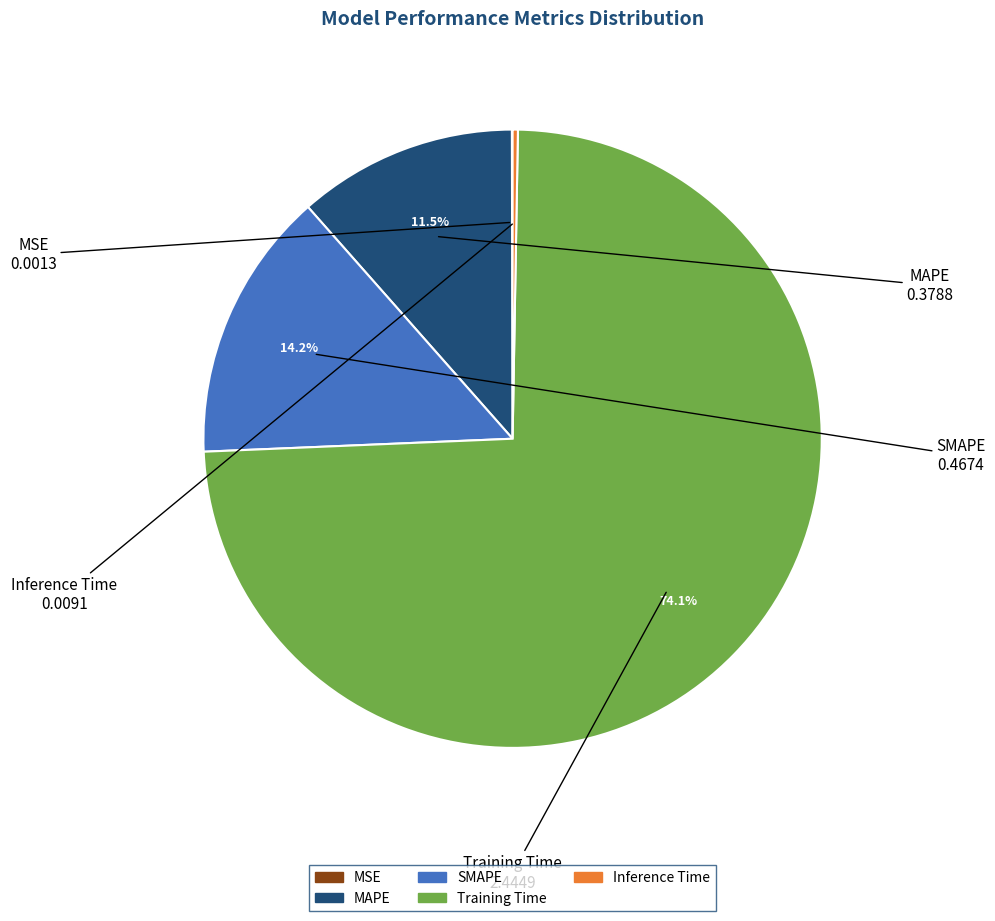

How much of the chart is everything except MAPE?

88.5%